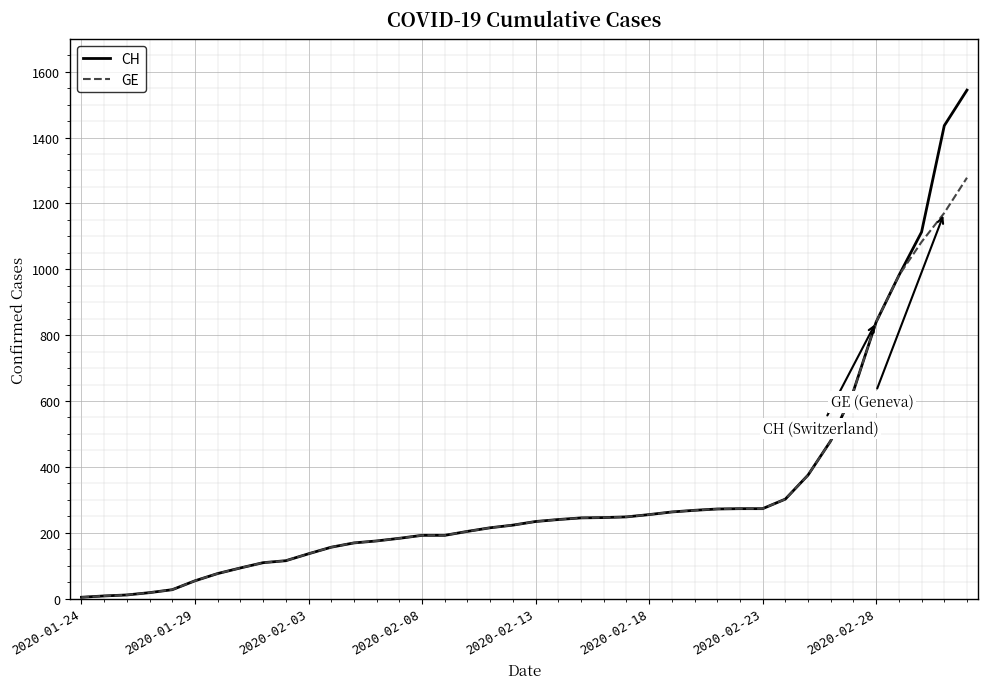

Which series has the widest spread of values?

CH